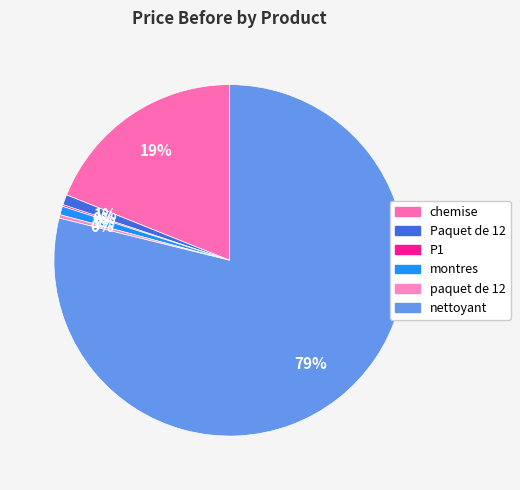

To the nearest percent, what is the combined percentage of chemise and paquet de 12?

19%